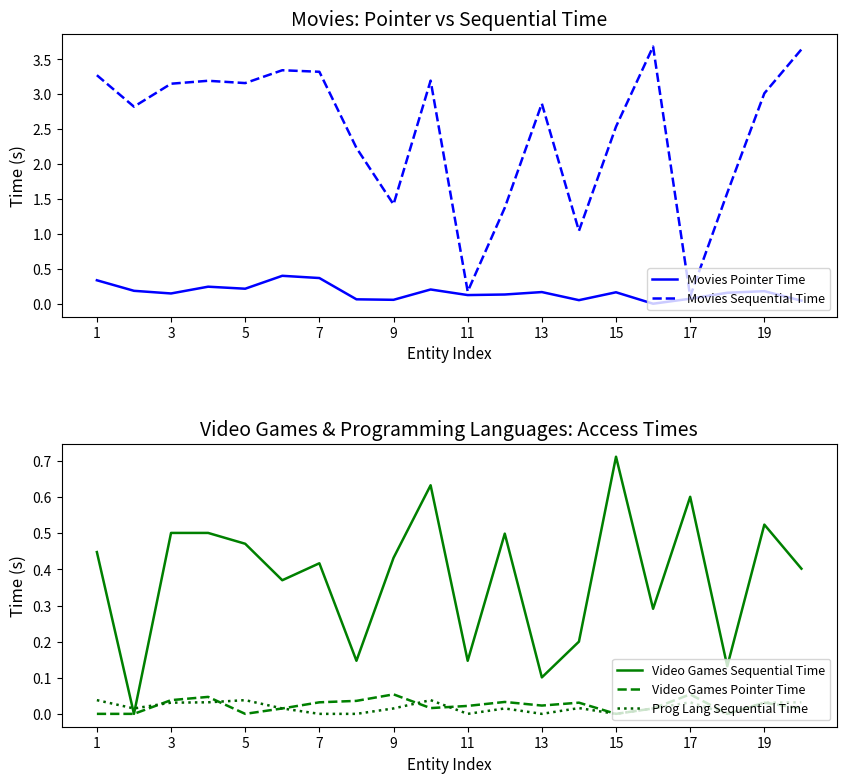

What are all the series names shown in the legend?

Movies Pointer Time, Movies Sequential Time, Video Games Sequential Time, Video Games Pointer Time, Prog Lang Sequential Time